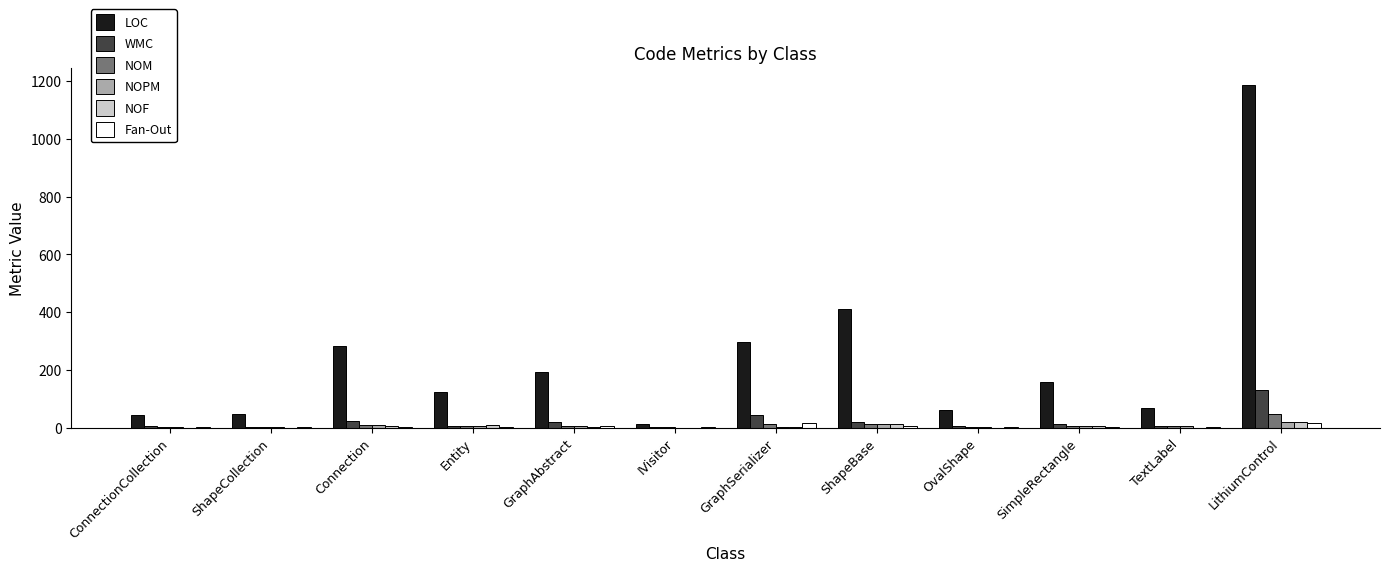

Are the bars grouped side by side (vs. stacked)?

Yes